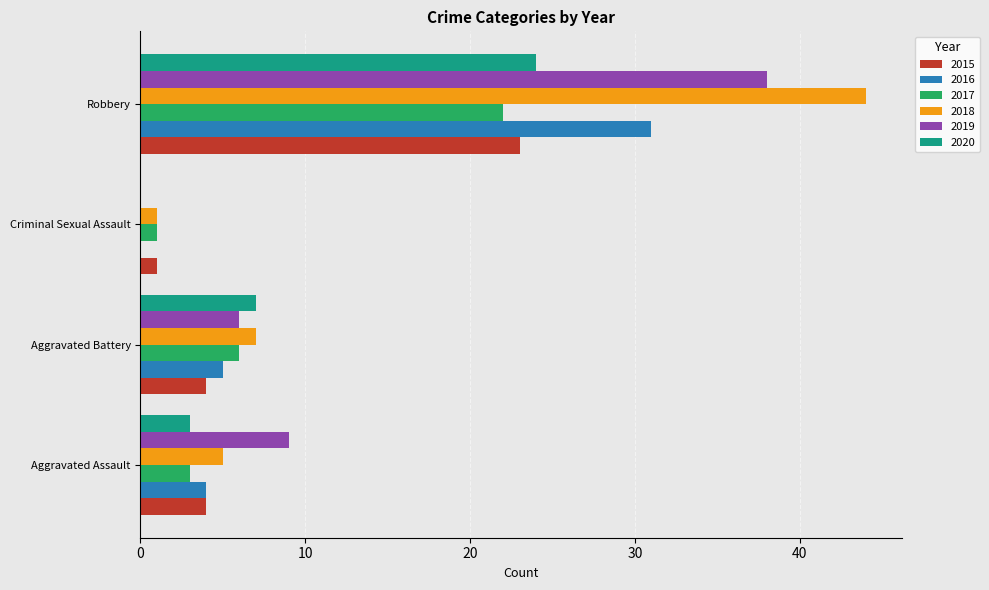

What is the sum of the 2015 values at Aggravated Battery and Aggravated Assault?

8